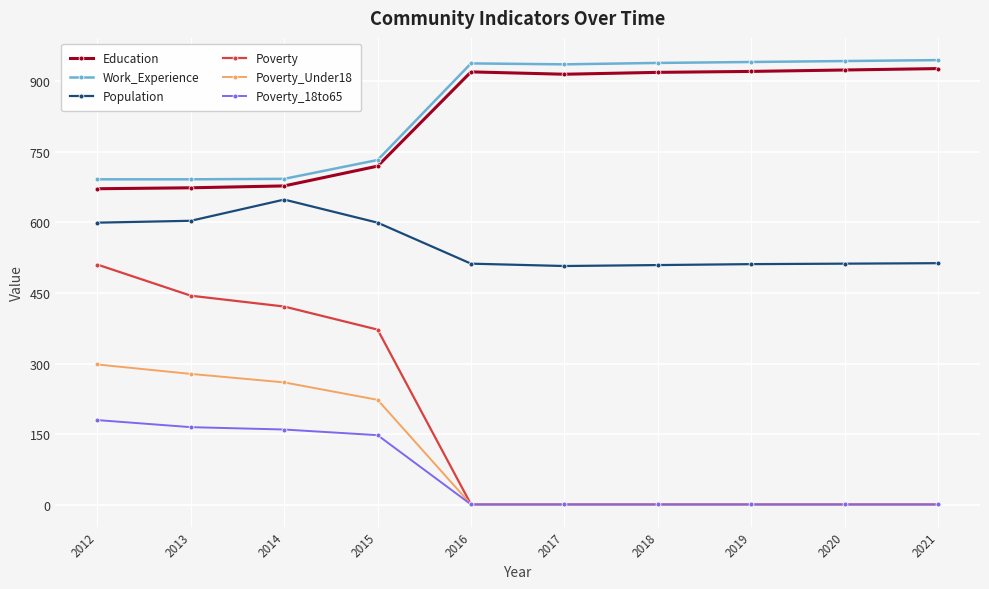

What is the approximate value of Education at 2020, to the nearest 10?

920